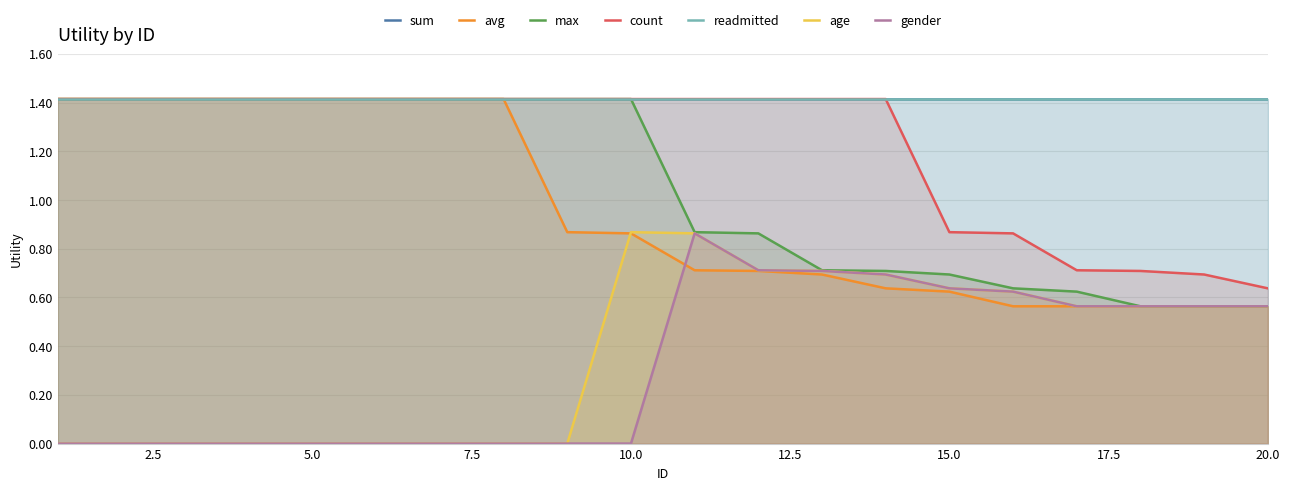

What is the highest value of the count series?

1.4